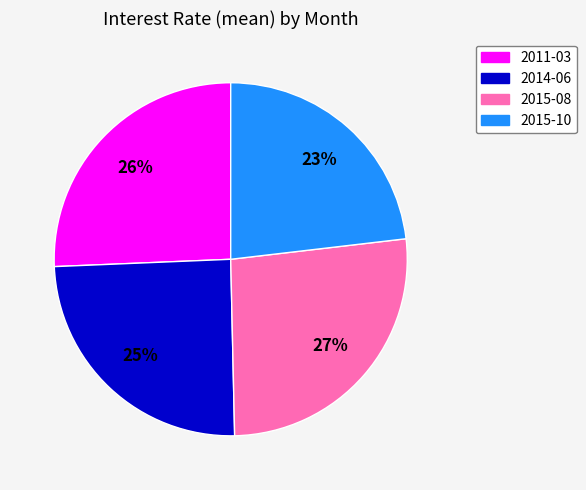

Does 2015-08 account for over 50% of the chart?

No